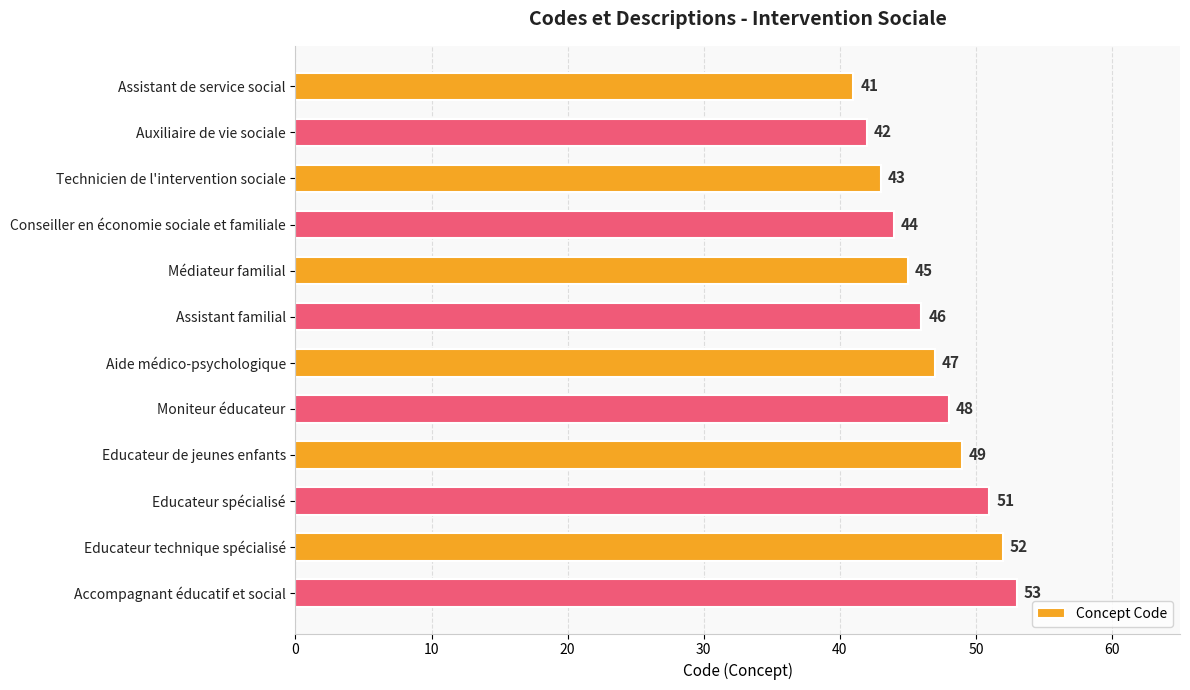

What is the difference between the second highest and minimum values?

11